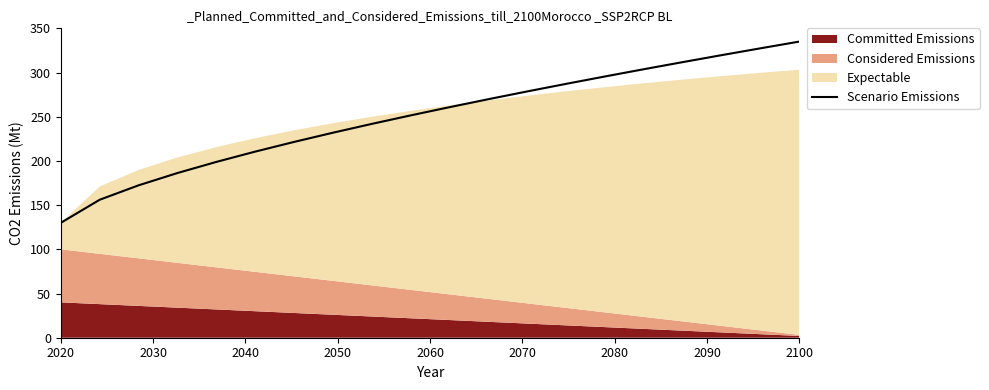

What is the minimum value for Scenario Emissions?

130.0